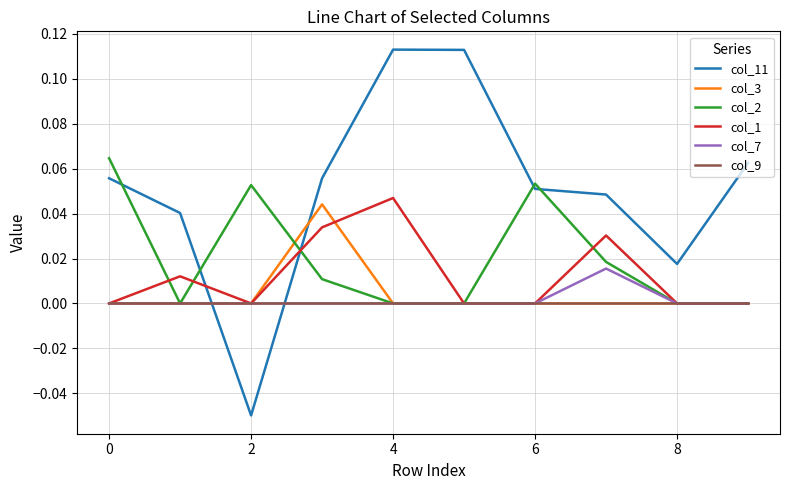

Which series has the largest total across all categories?

col_11